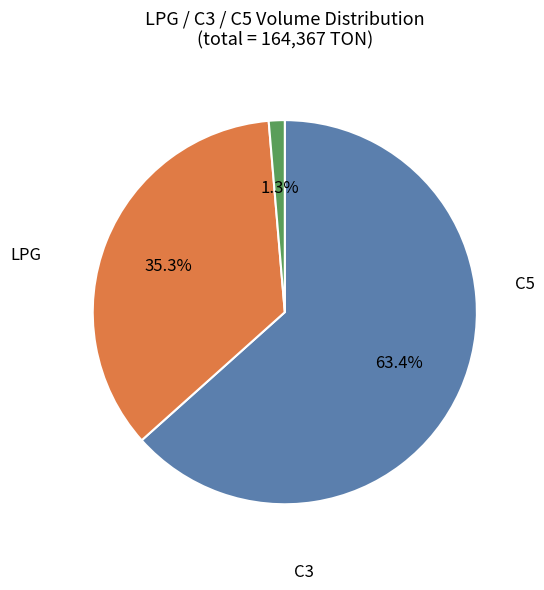

Does any single category account for the majority?

Yes